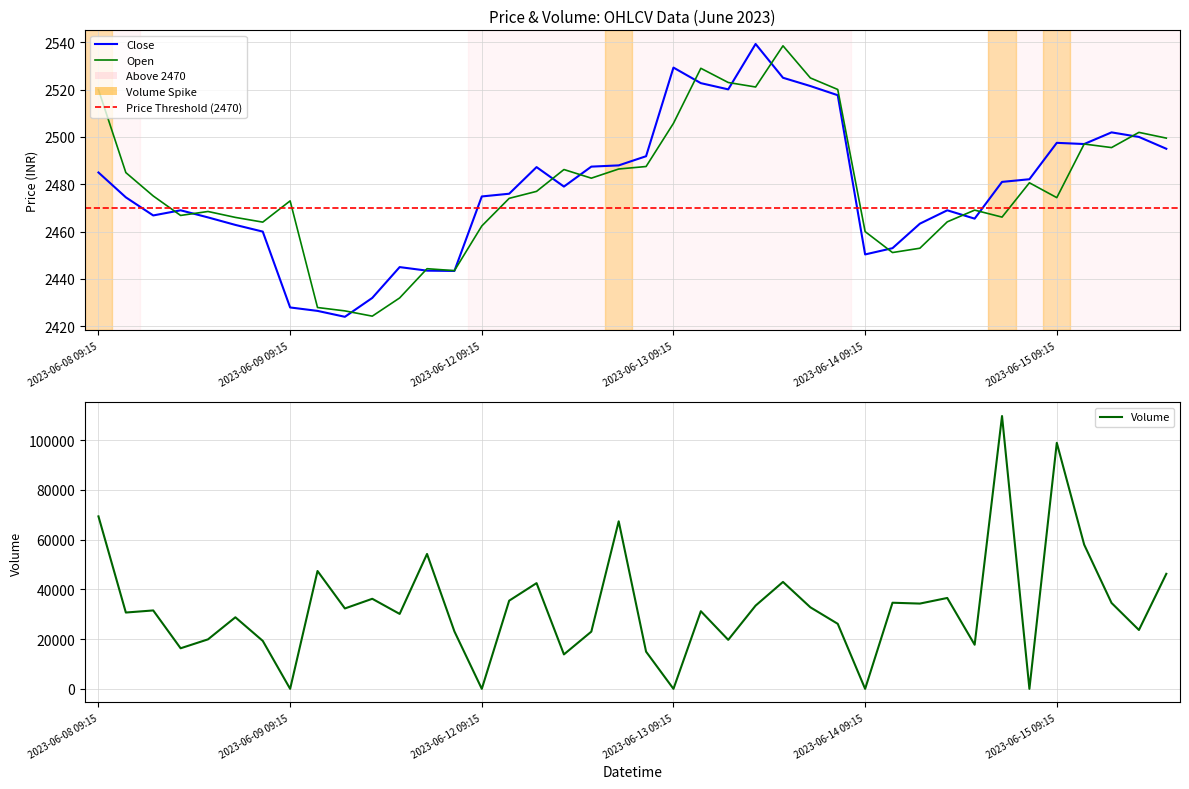

What is the label of the 18th point from the right?

2023-06-13 10:15